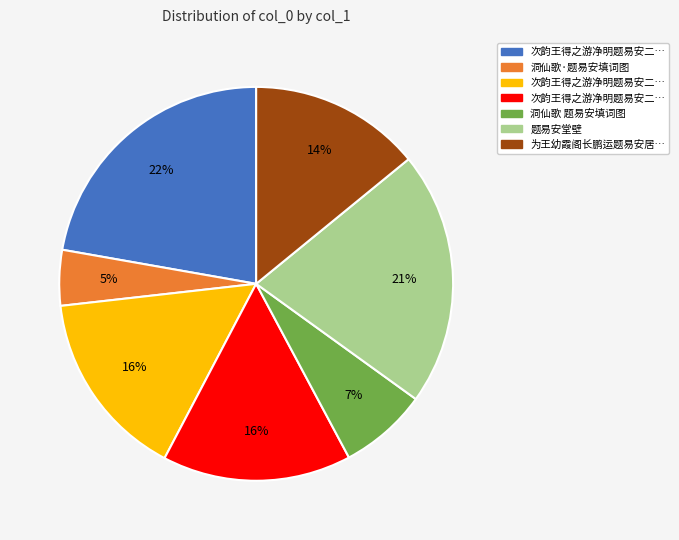

Does any single category account for the majority?

No